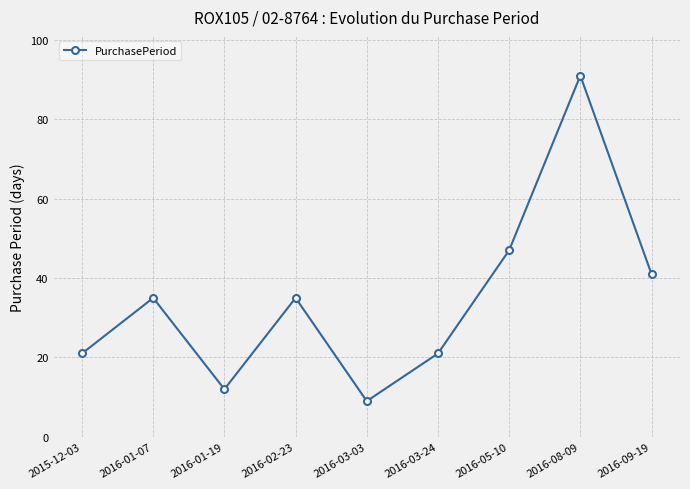

How many distinct data groups are displayed?

1